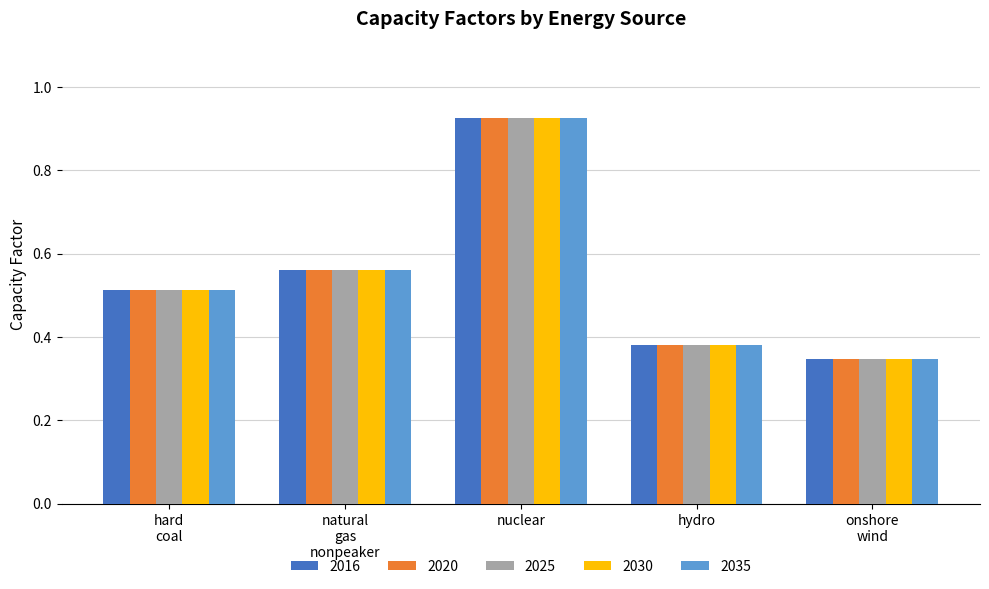

The value of 2020 at hydro is 0.6. True or false?

False